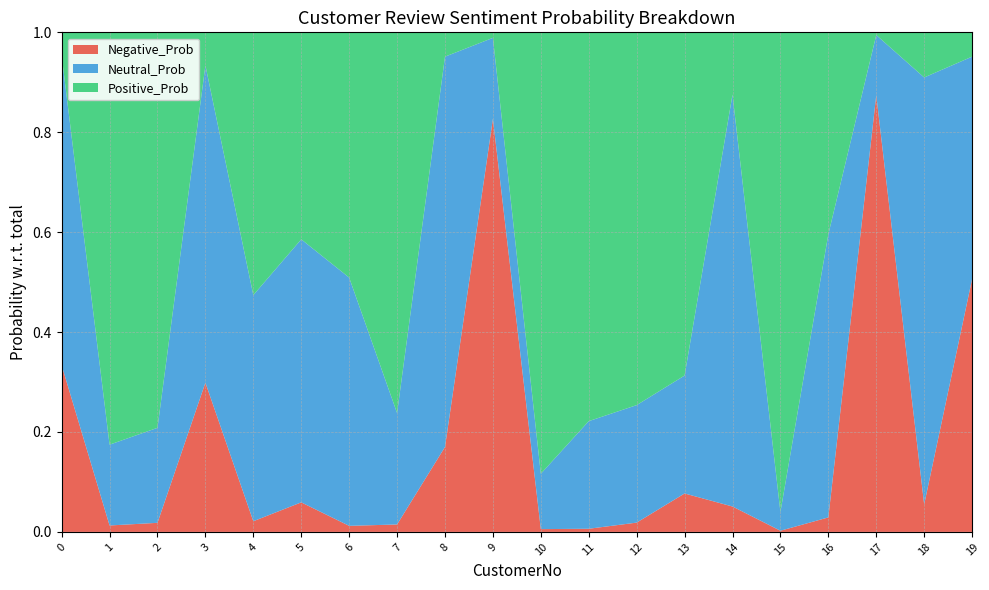

Reading left to right, extract all data points from this chart.

Negative_Prob: 0=0.3	1=0.0	2=0.0	3=0.3	4=0.0	5=0.1	6=0.0	7=0.0	8=0.2	9=0.8	10=0.0	11=0.0	12=0.0	13=0.1	14=0.1	15=0.0	16=0.0	17=0.9	18=0.1	19=0.5
Neutral_Prob: 0=0.6	1=0.2	2=0.2	3=0.6	4=0.5	5=0.5	6=0.5	7=0.2	8=0.8	9=0.2	10=0.1	11=0.2	12=0.2	13=0.2	14=0.8	15=0.0	16=0.6	17=0.1	18=0.9	19=0.4
Positive_Prob: 0=0.0	1=0.8	2=0.8	3=0.1	4=0.5	5=0.4	6=0.5	7=0.8	8=0.0	9=0.0	10=0.9	11=0.8	12=0.7	13=0.7	14=0.1	15=1.0	16=0.4	17=0.0	18=0.1	19=0.0